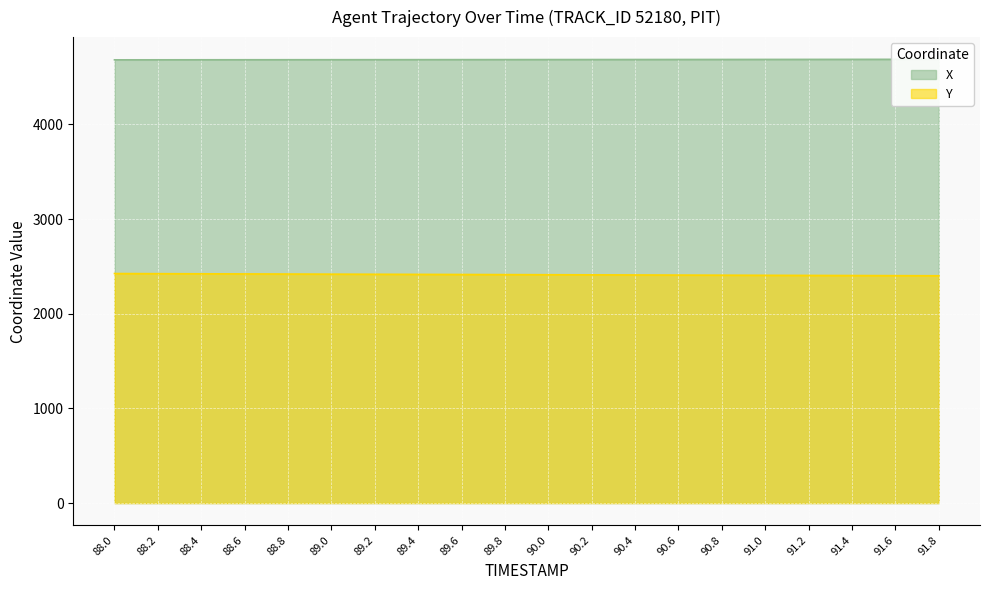

True or false: X has a value of 6367.6 at 88.2.

False